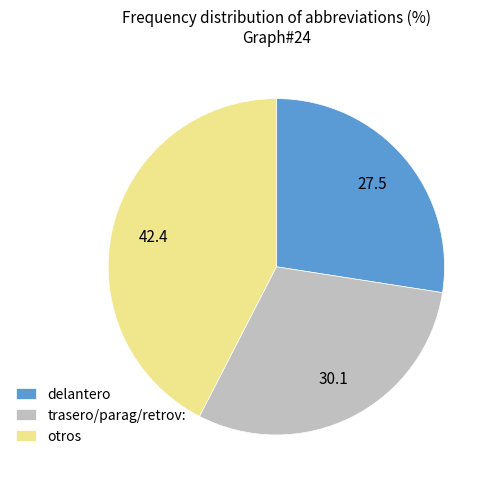

Rank the categories by value from highest to lowest.

otros, trasero/parag/retrov:, delantero